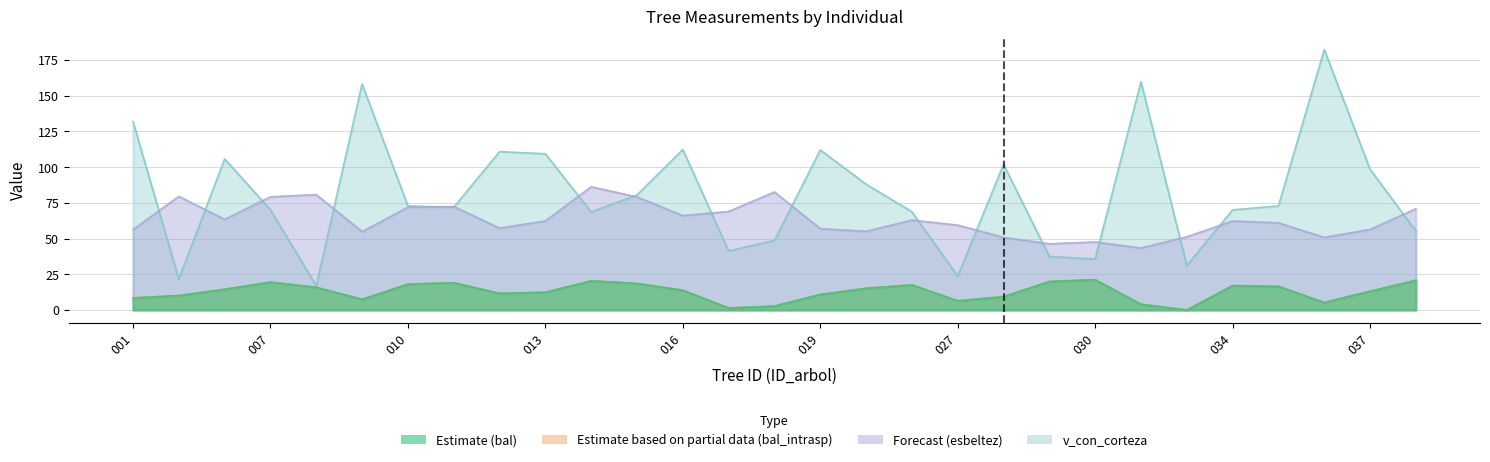

Is it true that esbeltez equals 92.5 at 441465035?

False